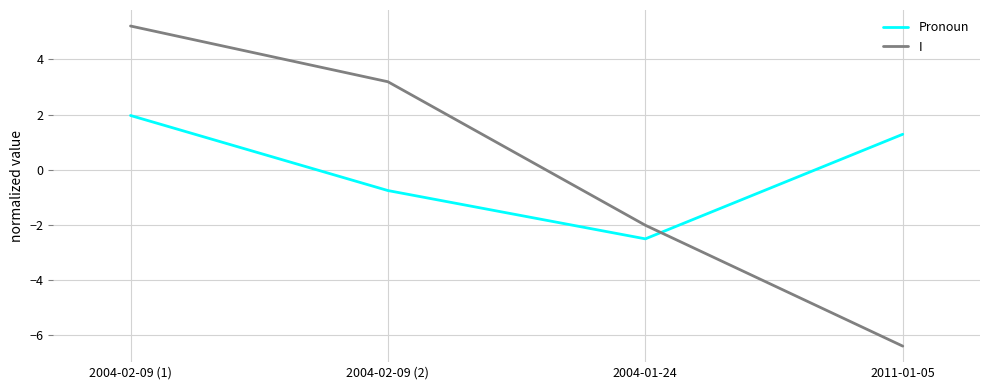

Reading left to right, extract all data points from this chart.

Pronoun: 2.0	-0.8	-2.5	1.3
I: 5.2	3.2	-2.0	-6.4